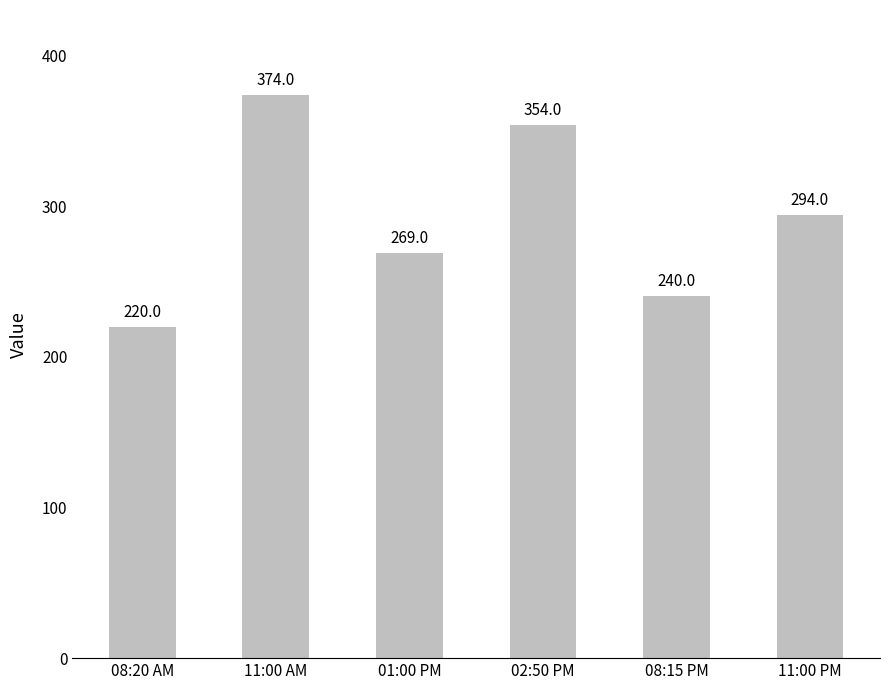

Reading left to right, what are all the values shown in this chart?

220	374	269	354	240	294